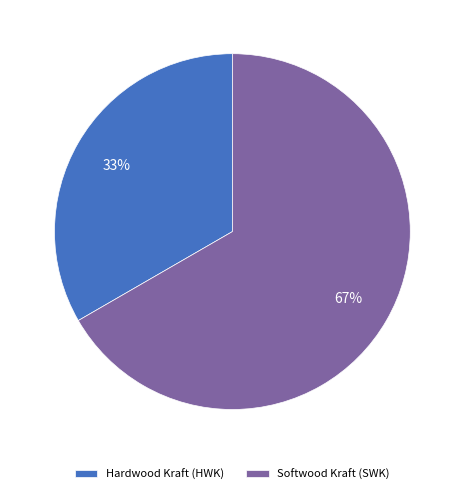

To the nearest percent, what is the average slice percentage?

50%